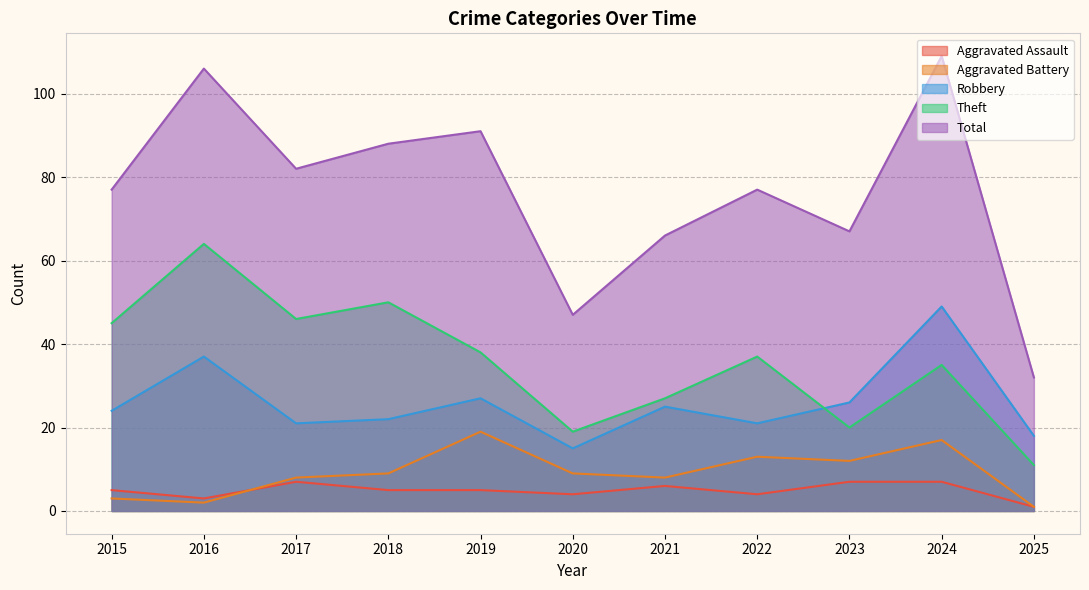

What is the difference between the maximum and minimum values in the Robbery series?

34